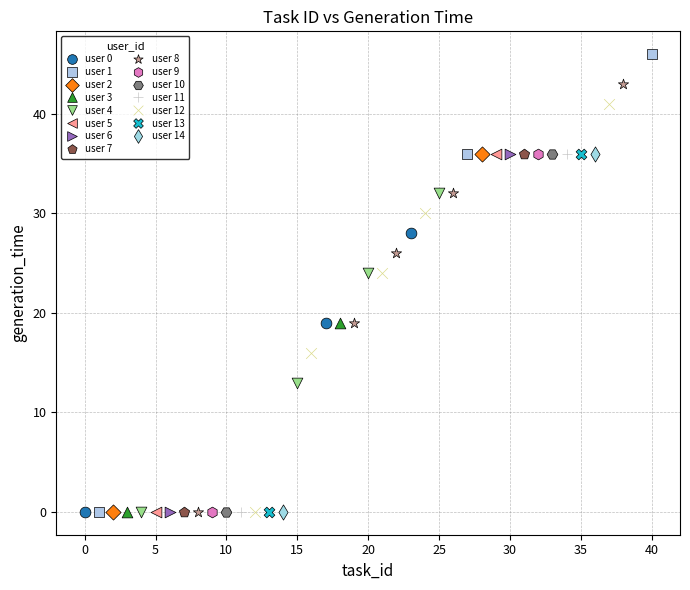

What are all the series names shown in the legend?

user 0, user 1, user 2, user 3, user 4, user 5, user 6, user 7, user 8, user 9, user 10, user 11, user 12, user 13, user 14